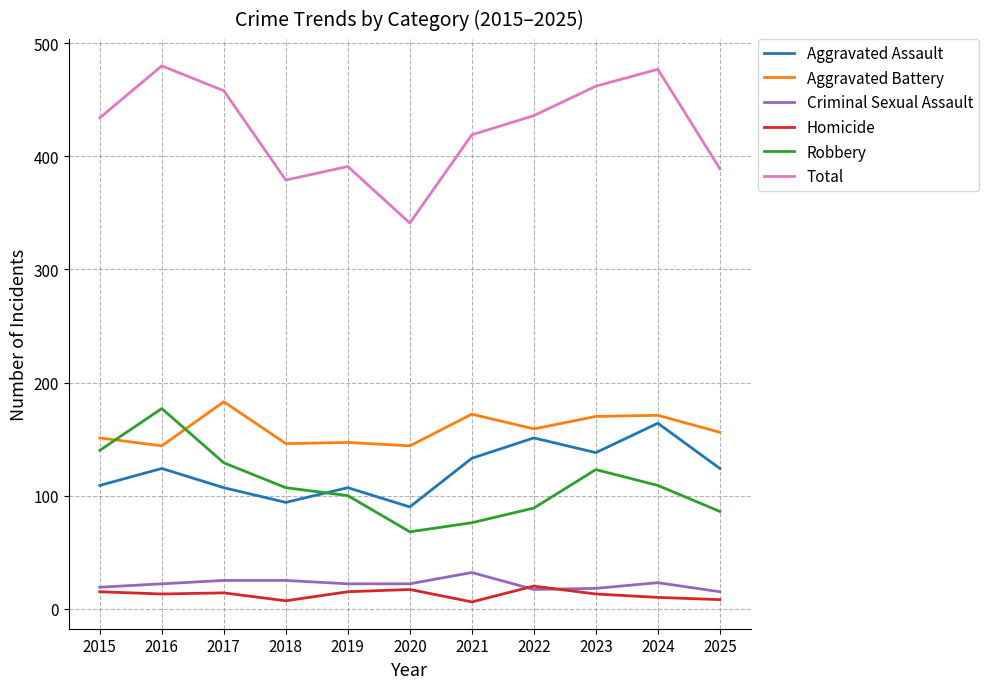

True or false: Robbery and Aggravated Assault intersect in this chart.

True